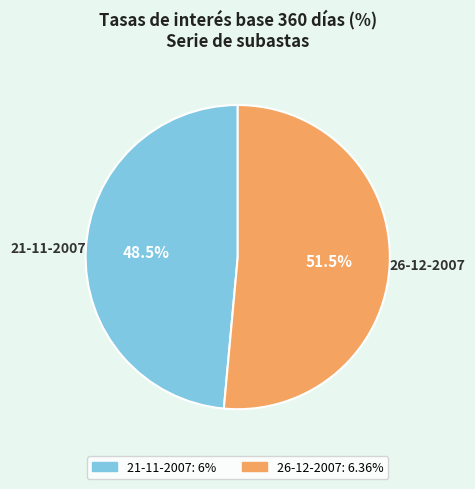

How much of the chart is everything except 26-12-2007?

48.5%